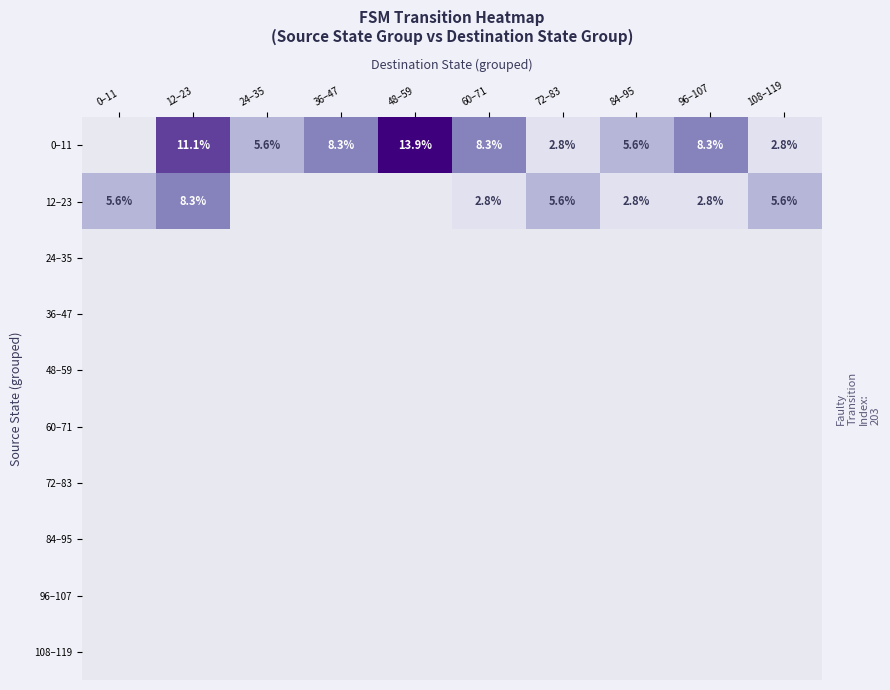

What is the difference between the 12–23 values at 0–11 and 12–23?

2.7